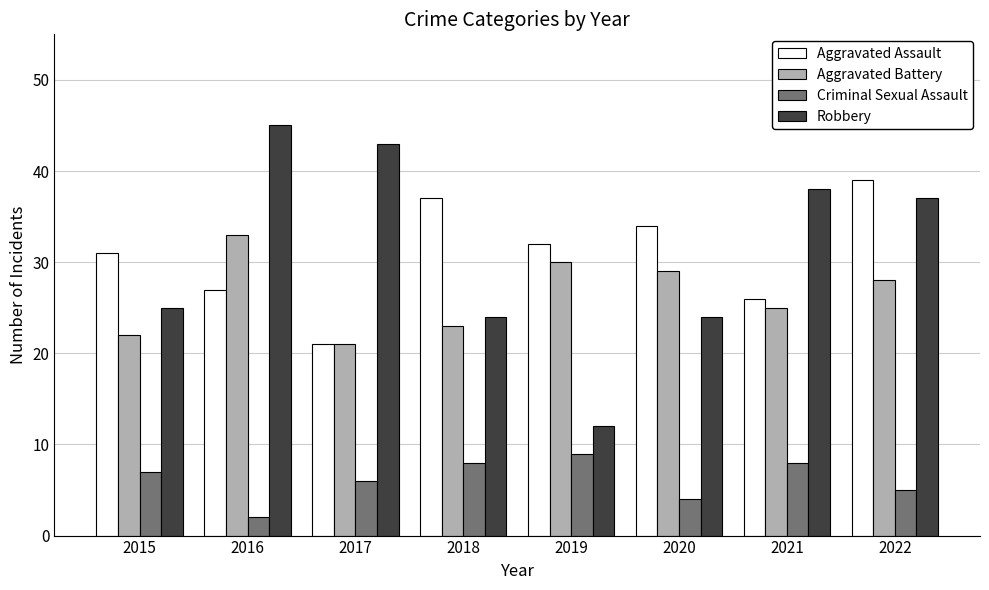

What is the value of the Aggravated Battery bar at the 3rd from the left?

21